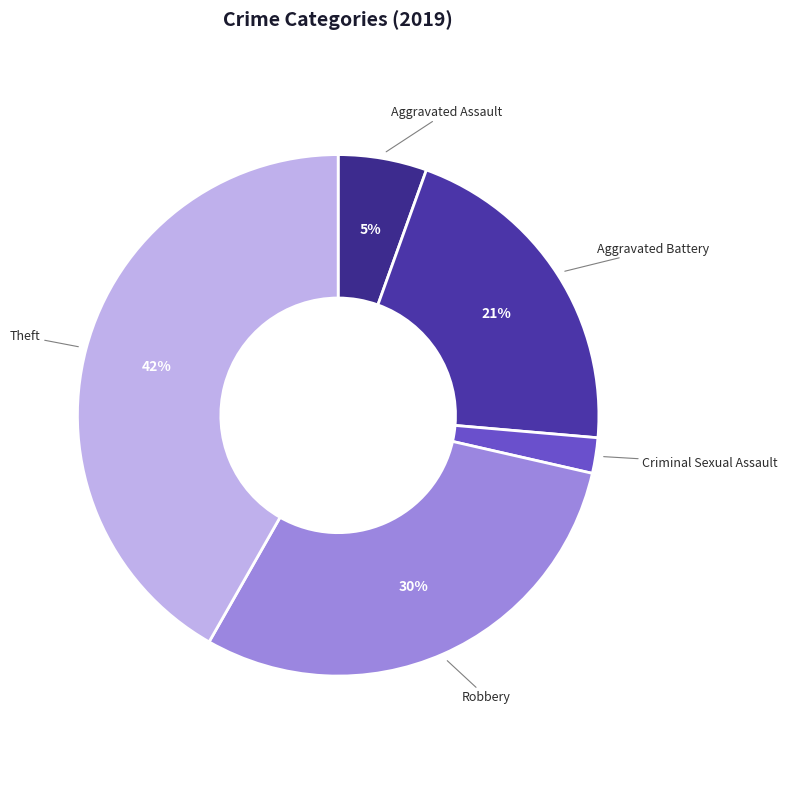

Is there a majority slice in this chart?

No